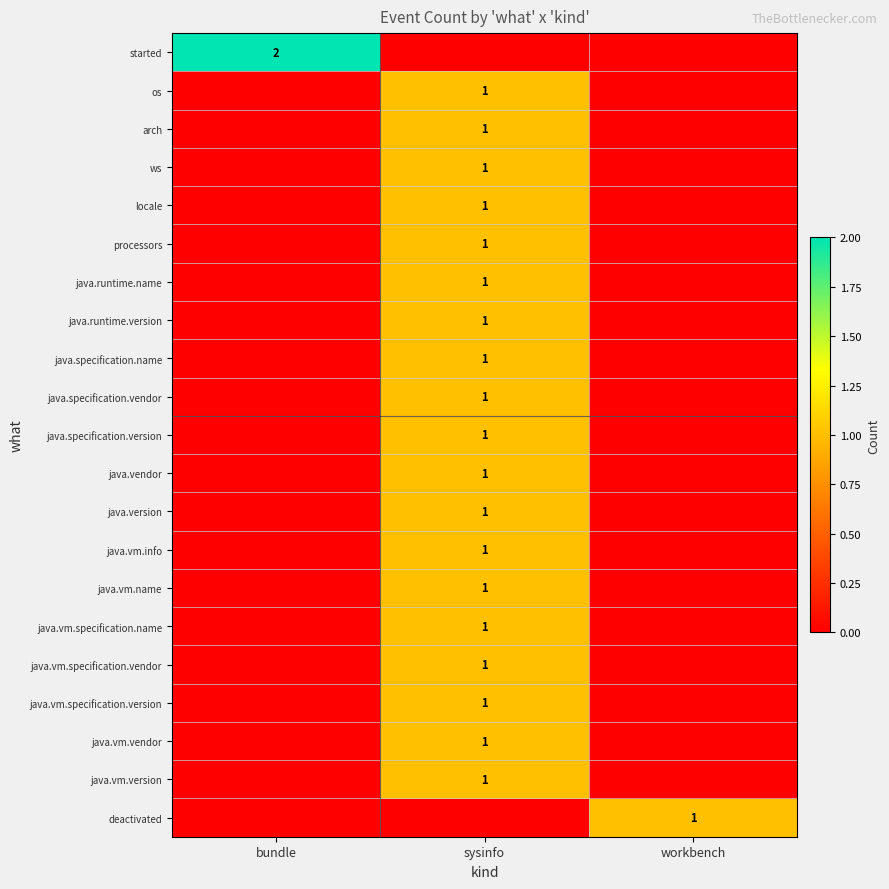

Is it true that locale equals 0 at sysinfo?

False